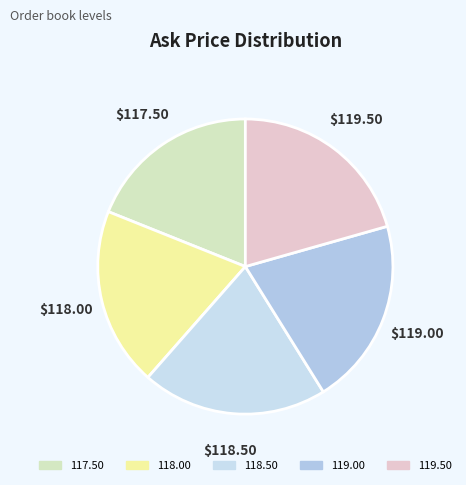

Is there any slice that represents more than half of the pie?

No